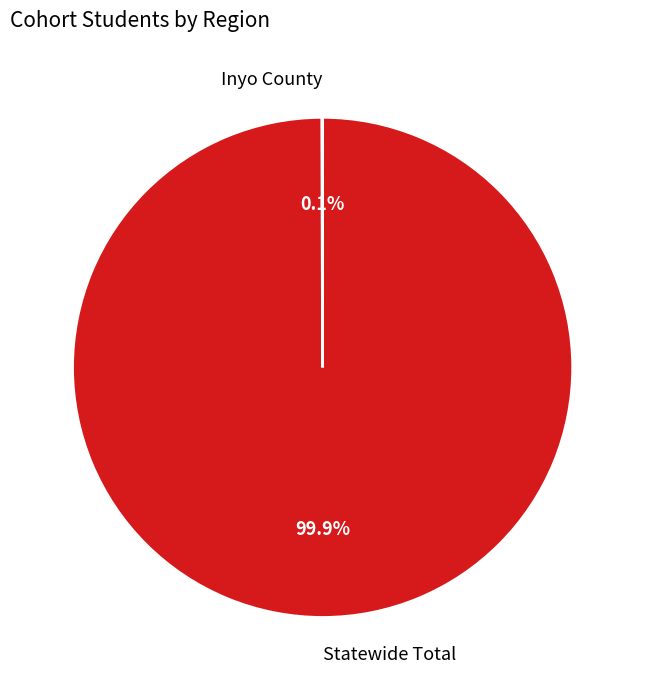

Which category accounts for the majority?

Statewide Total